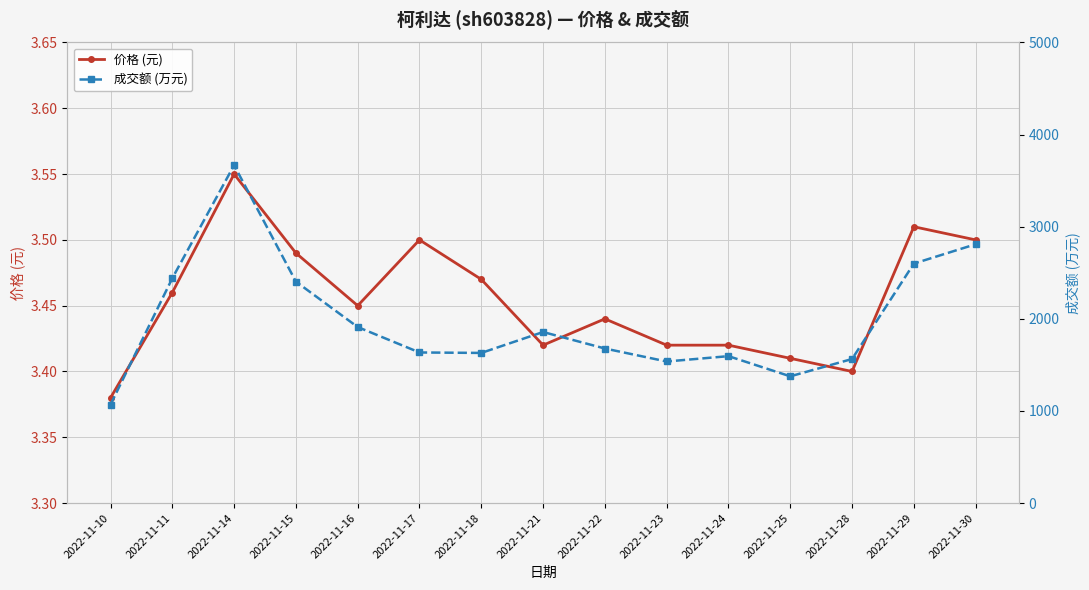

Where is 价格 (元) nearest to the value 3?

2022-11-10